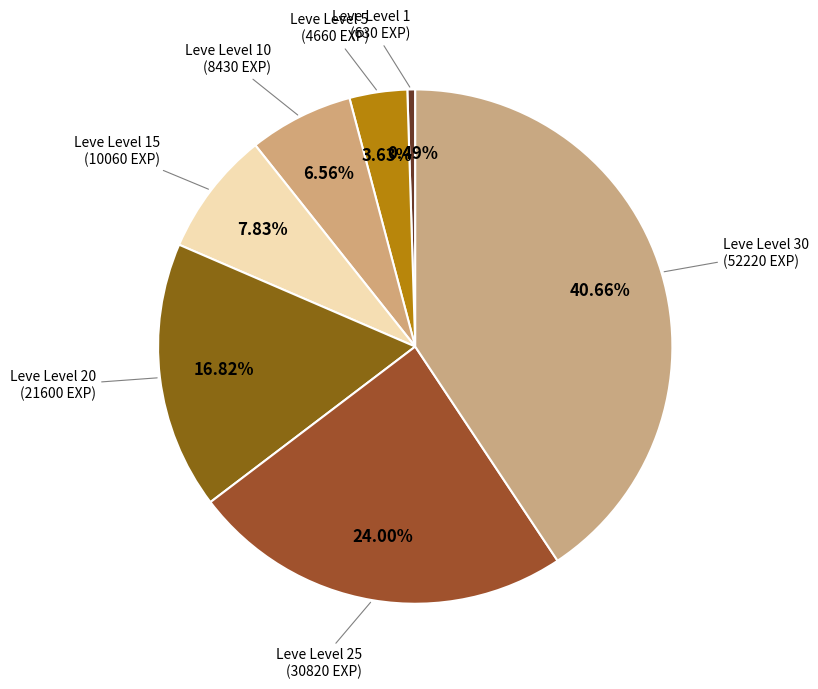

What is the smallest slice in the pie chart?

Leve Level 1